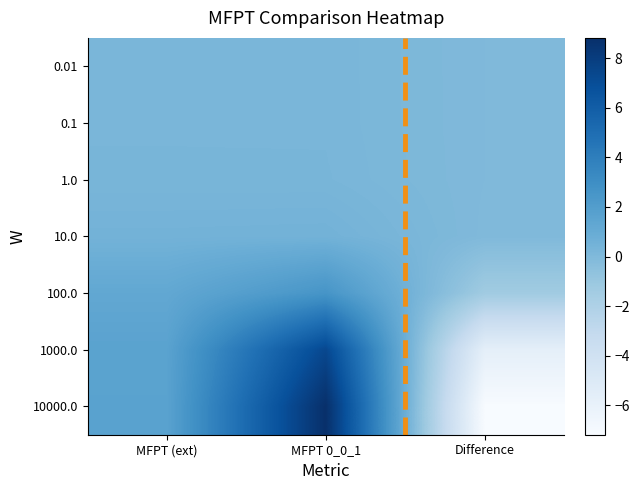

Reading left to right, what are all the values shown in this chart?

0.01: MFPT (ext)=0.2	MFPT 0_0_1=0.2	Difference=0.0
0.1: MFPT (ext)=0.2	MFPT 0_0_1=0.2	Difference=0.0
1.0: MFPT (ext)=0.3	MFPT 0_0_1=0.3	Difference=0.0
10.0: MFPT (ext)=0.5	MFPT 0_0_1=0.5	Difference=-0.0
100.0: MFPT (ext)=1.3	MFPT 0_0_1=2.6	Difference=-1.3
1000.0: MFPT (ext)=1.6	MFPT 0_0_1=7.4	Difference=-5.7
10000.0: MFPT (ext)=1.6	MFPT 0_0_1=8.8	Difference=-7.2